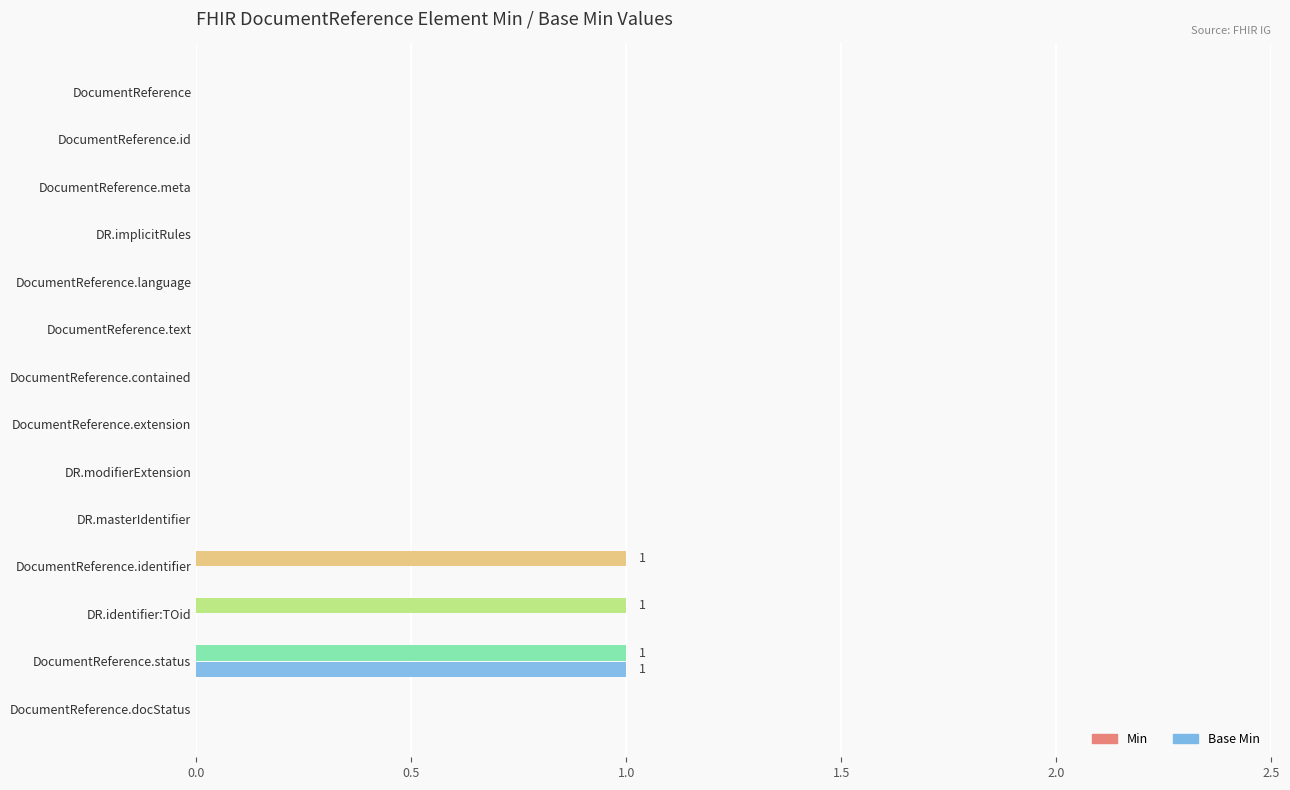

How many series are shown in this chart?

2